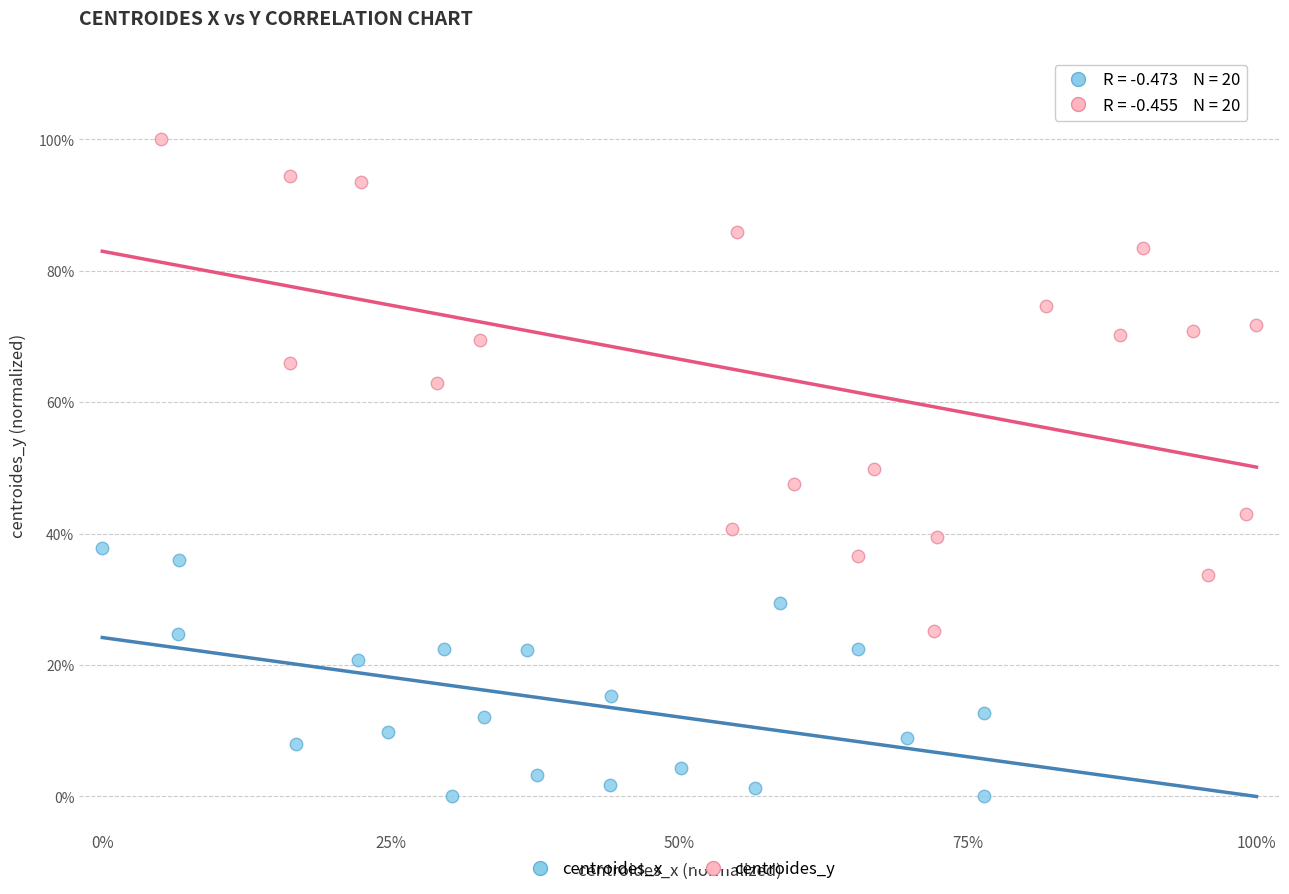

Which series has the largest Y range (max minus min)?

centroides_y